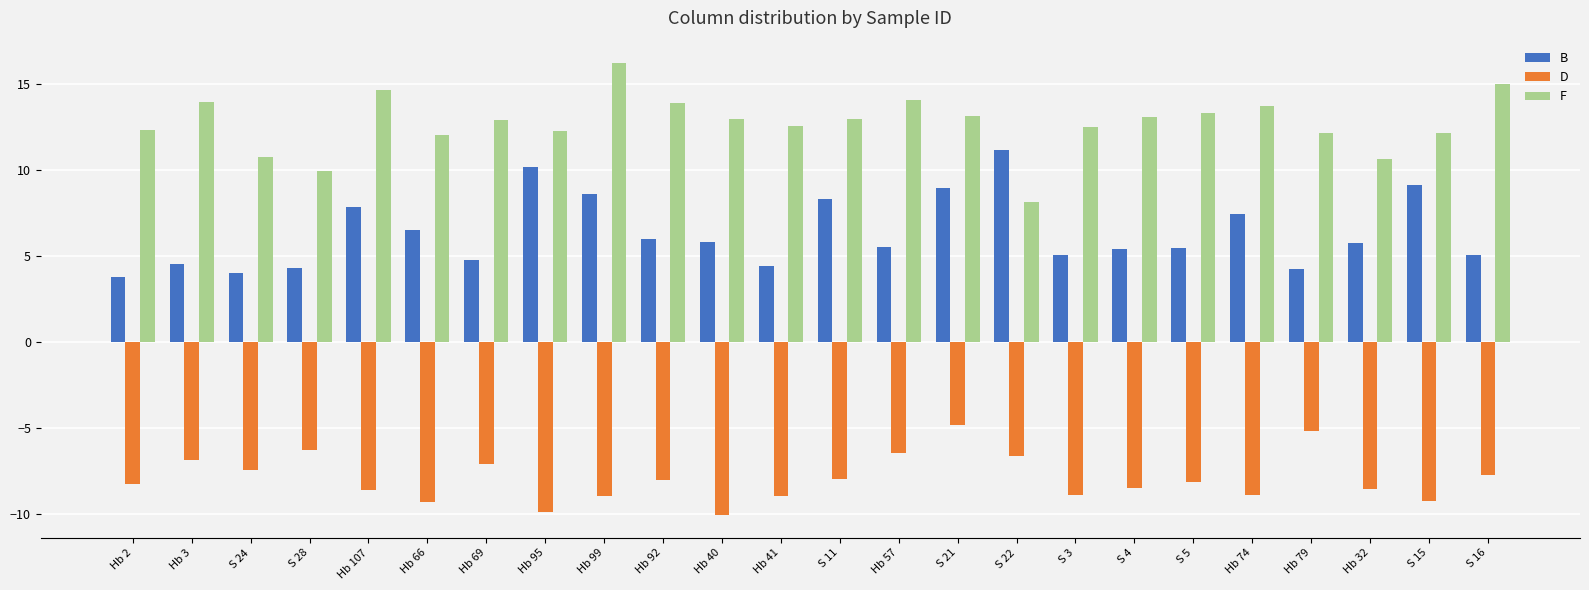

What is the difference between the B values at S 5 and S 3?

0.5